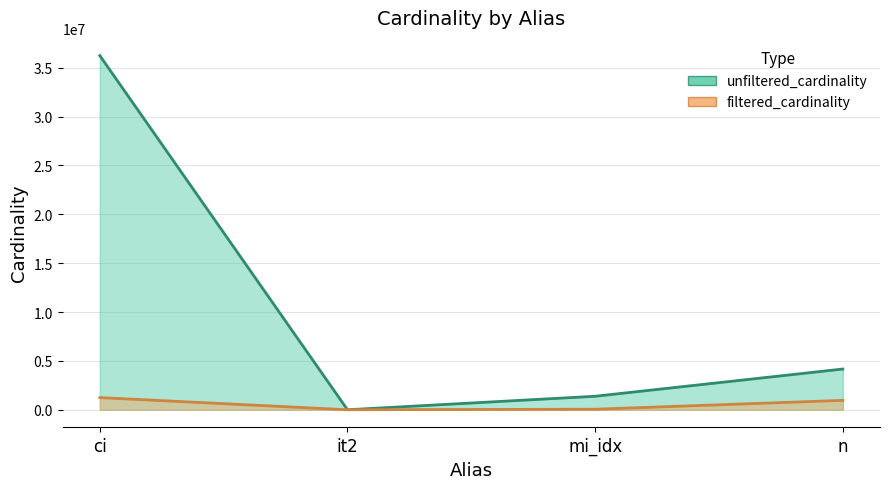

What is the lowest value of the unfiltered_cardinality series?

113